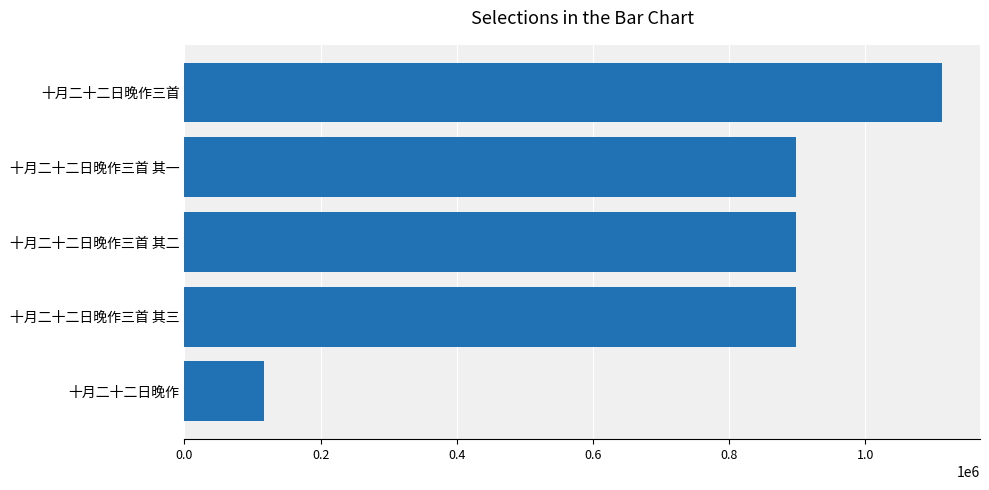

What is the maximum value shown in the chart?

1112770